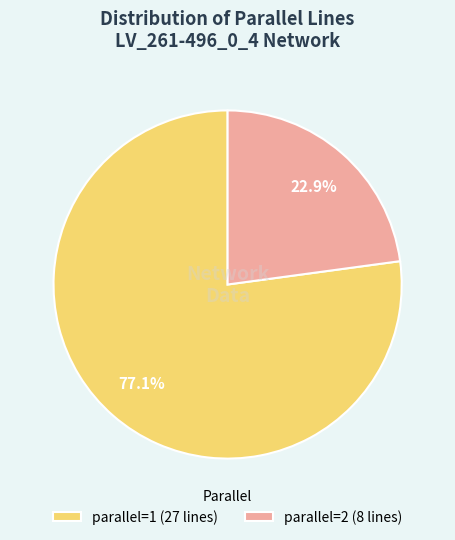

Rank the categories by value from highest to lowest.

parallel=1 (27 lines), parallel=2 (8 lines)